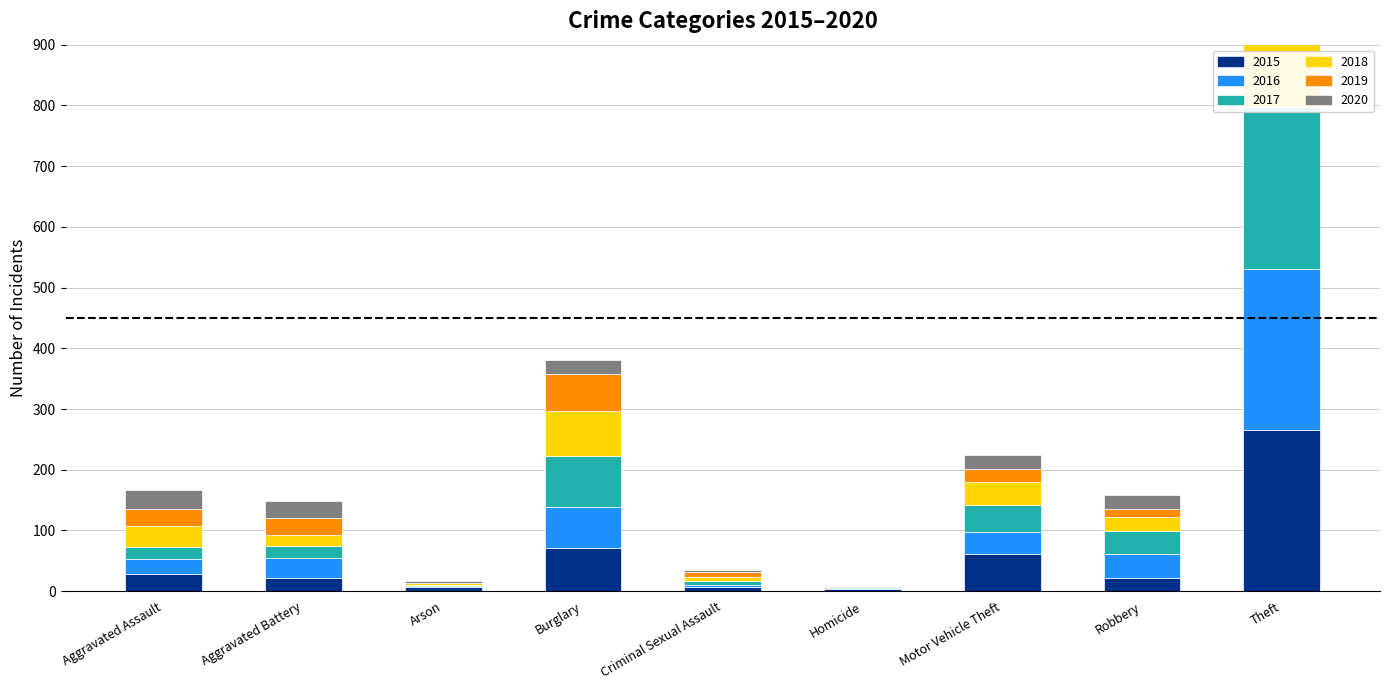

At how many categories does at least one series exceed 36?

4